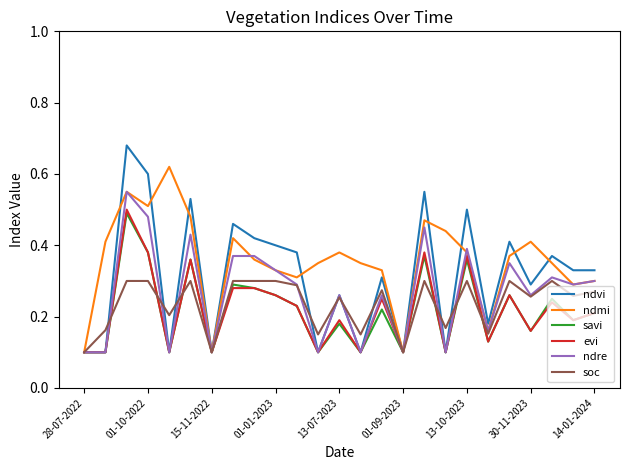

Which series has the largest total across all categories?

ndmi